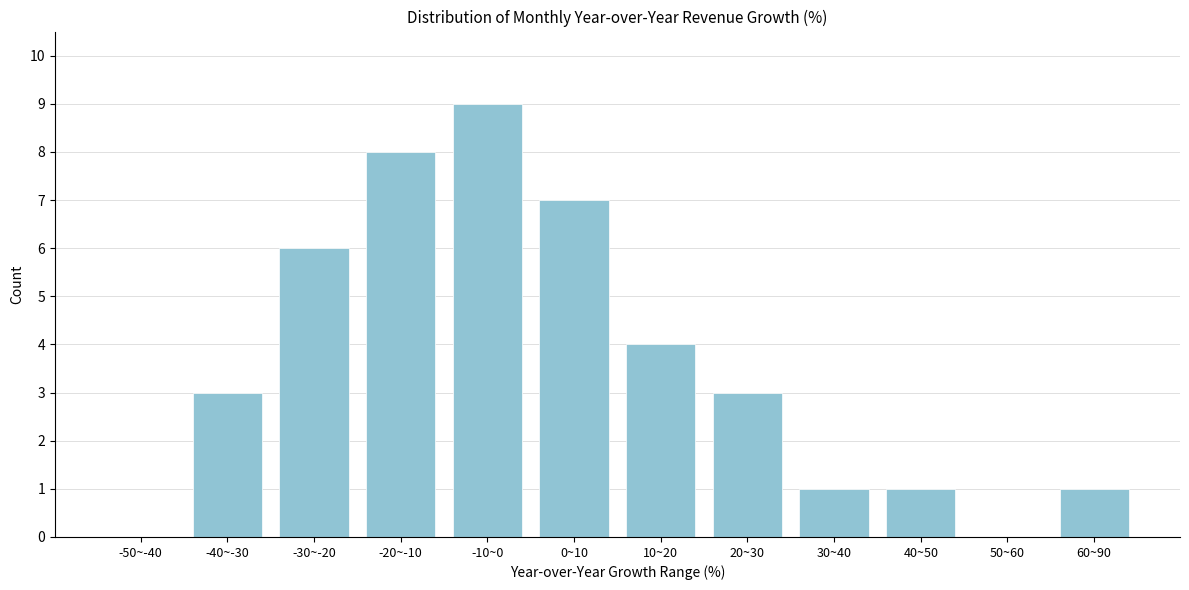

Reading left to right, list all the values displayed in this chart.

-50~-40=0	-40~-30=3	-30~-20=6	-20~-10=8	-10~0=9	0~10=7	10~20=4	20~30=3	30~40=1	40~50=1	50~60=0	60~90=1